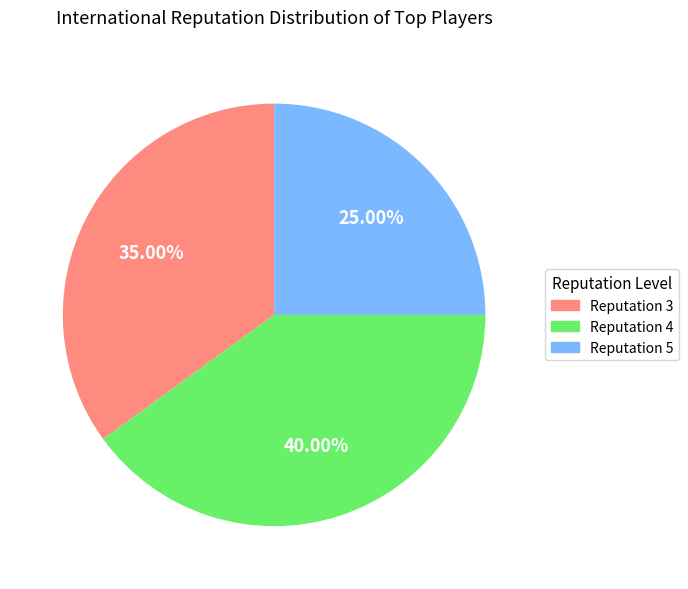

Does any single category account for the majority?

No